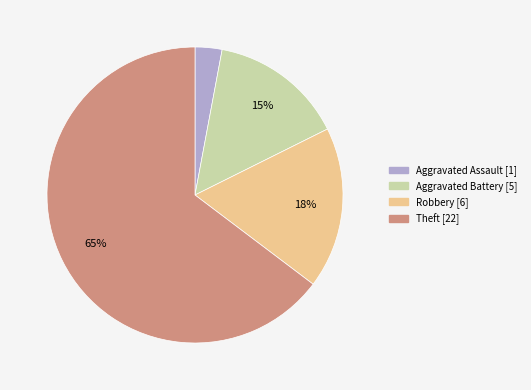

Is the sum of Aggravated Battery and Aggravated Assault greater than half?

No